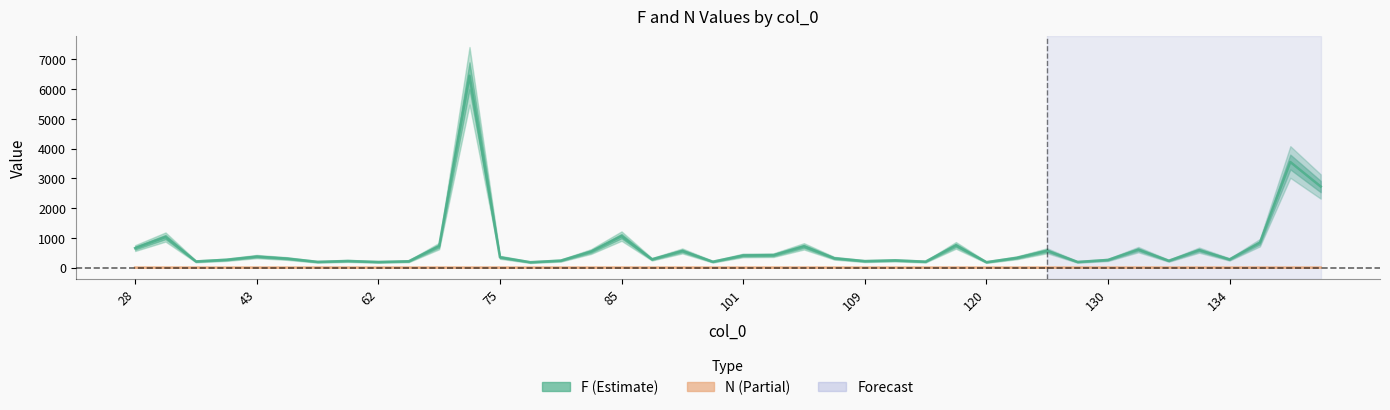

The value of F at 101 is 167. True or false?

False